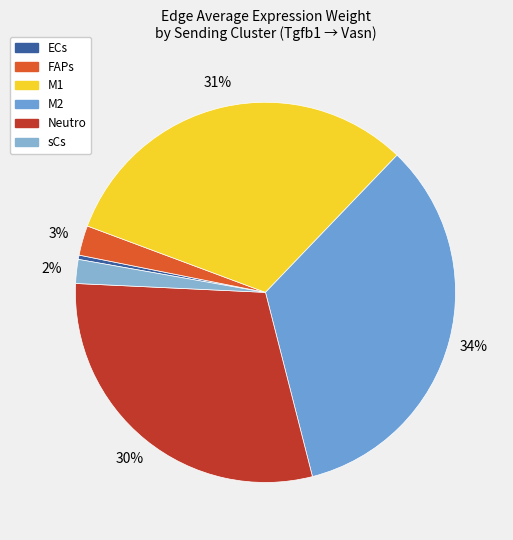

The Neutro slice represents 30% of the pie. True or false?

True